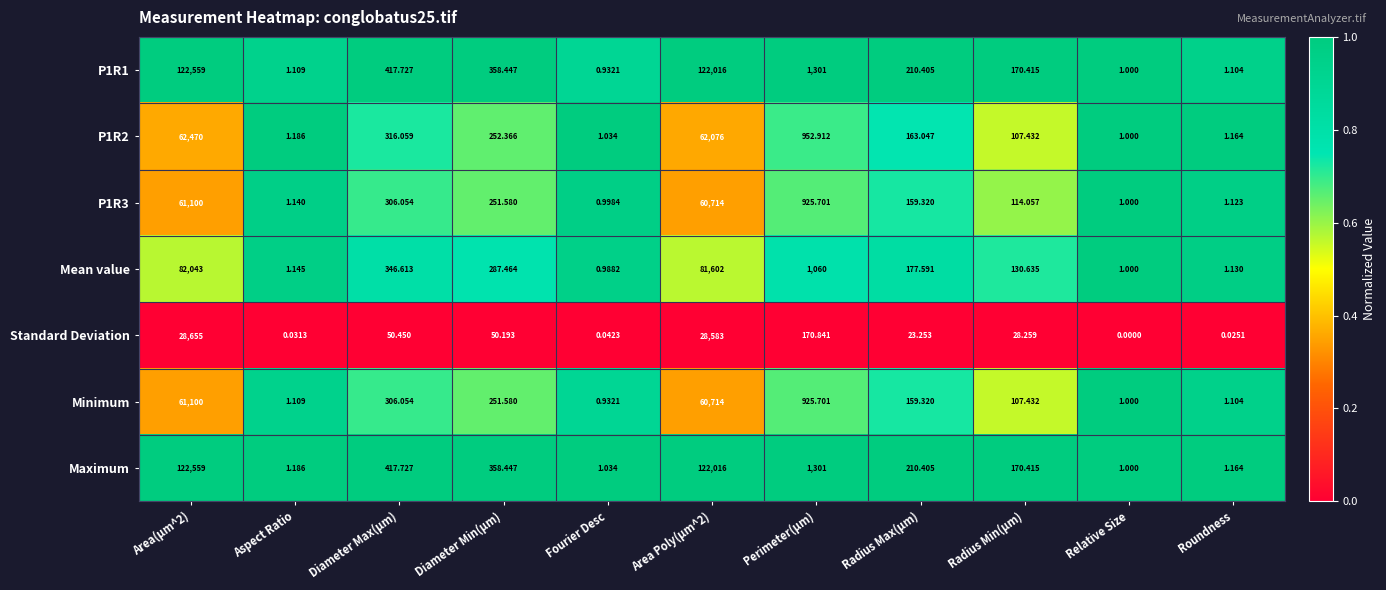

How many distinct data groups are displayed?

7